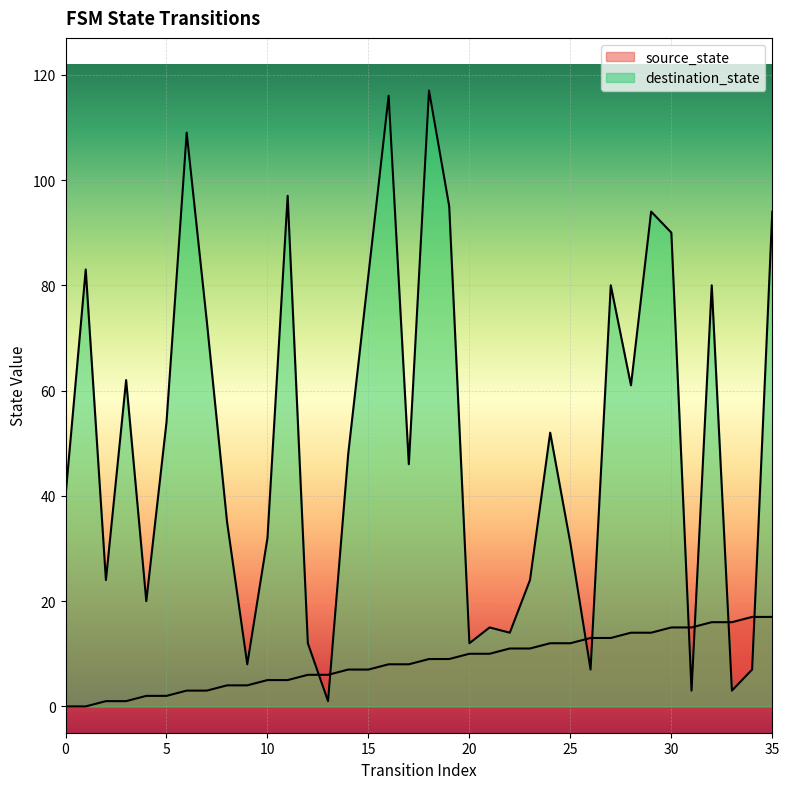

At 22, list the series in order from largest to smallest.

destination_state, source_state